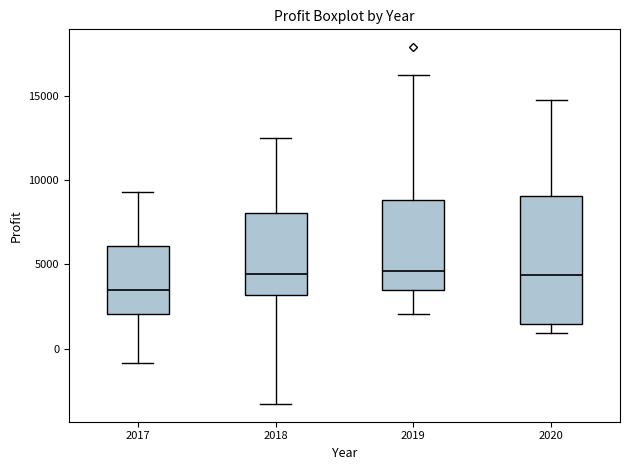

Reading left to right, read every box against the y-axis: the position of its median line, the range the box covers, and the ends of its whiskers. The values are not printed on the chart, so give them approximately, as read against the axis.

2017: median 3500, box 2000 to 6000, whiskers -1000 to 9500
2018: median 4500, box 3000 to 8000, whiskers -3500 to 12500
2019: median 4500, box 3500 to 9000, whiskers 2000 to 16000
2020: median 4500, box 1500 to 9000, whiskers 1000 to 15000